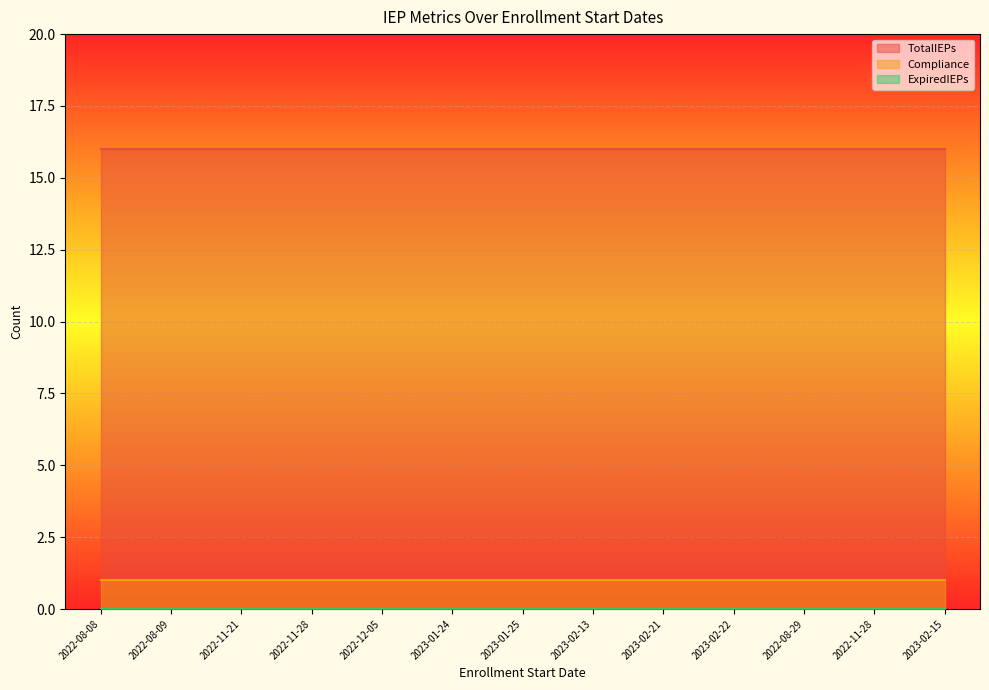

What is the average value of the TotalIEPs series?

16